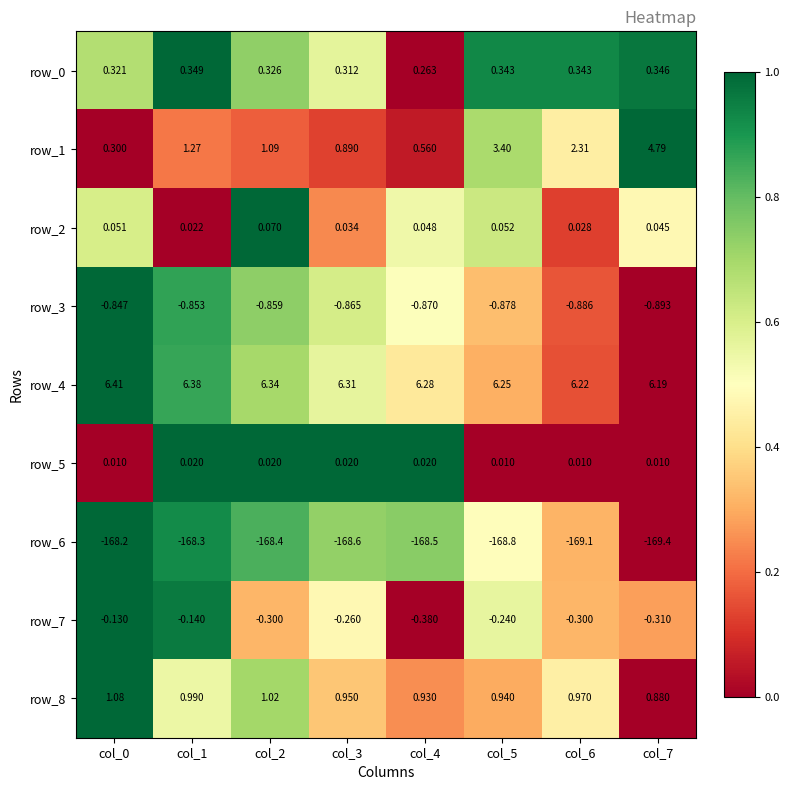

Is the value of row_4 at col_6 greater than the value of row_3 at col_2?

Yes